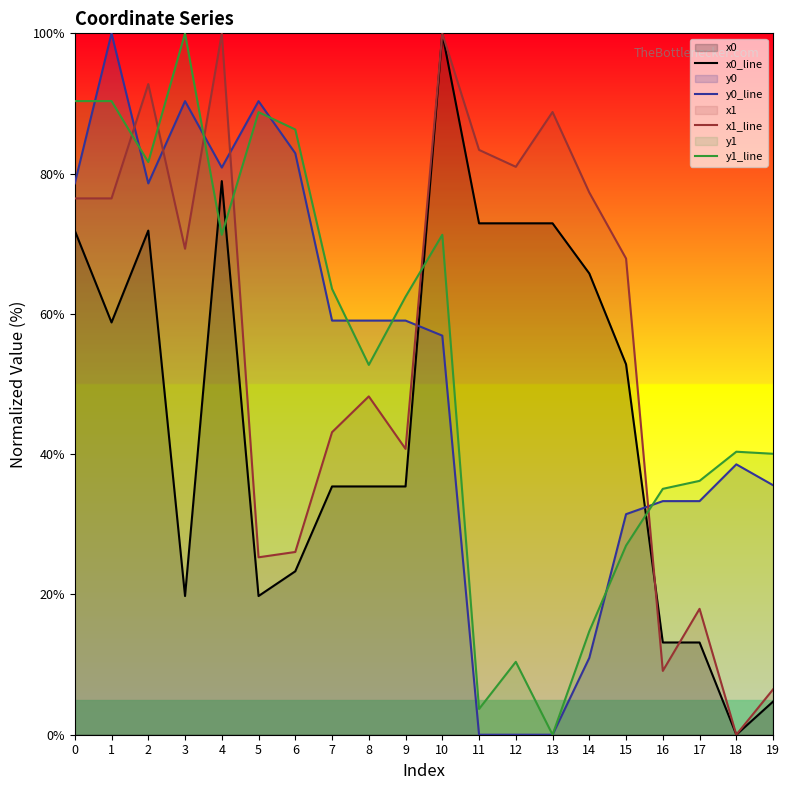

List the series in order of their overall mean, highest first.

x1_line, y1_line, y0_line, x0_line